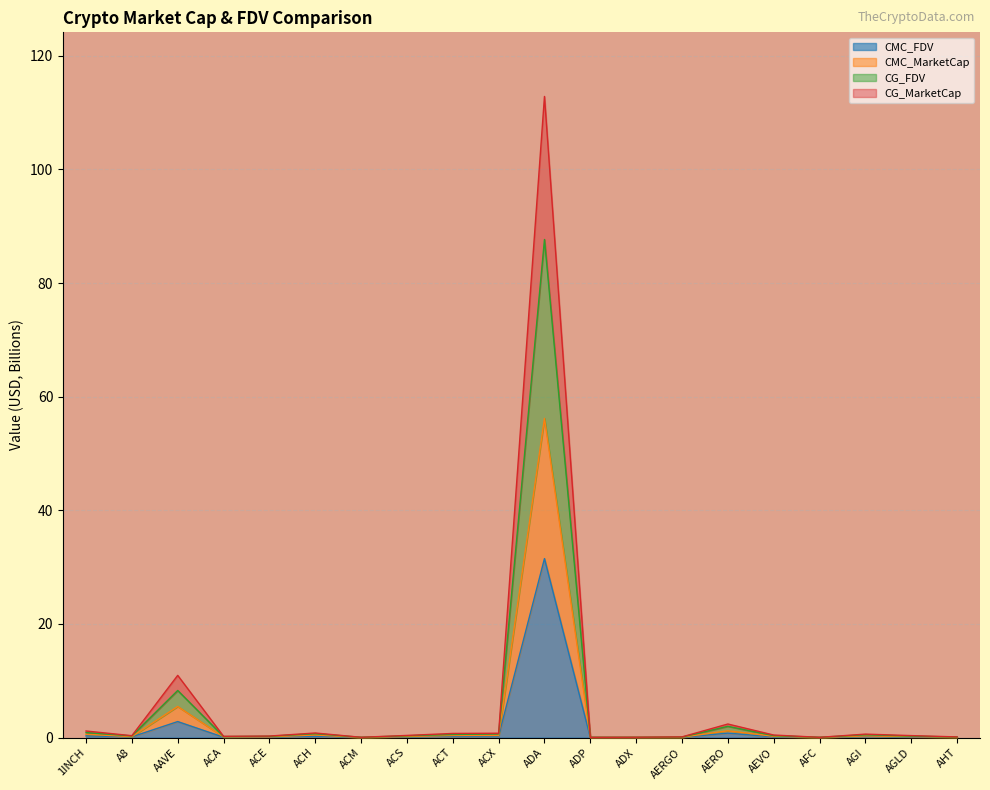

True or false: CG_FDV and CG_MarketCap cross at least once.

False